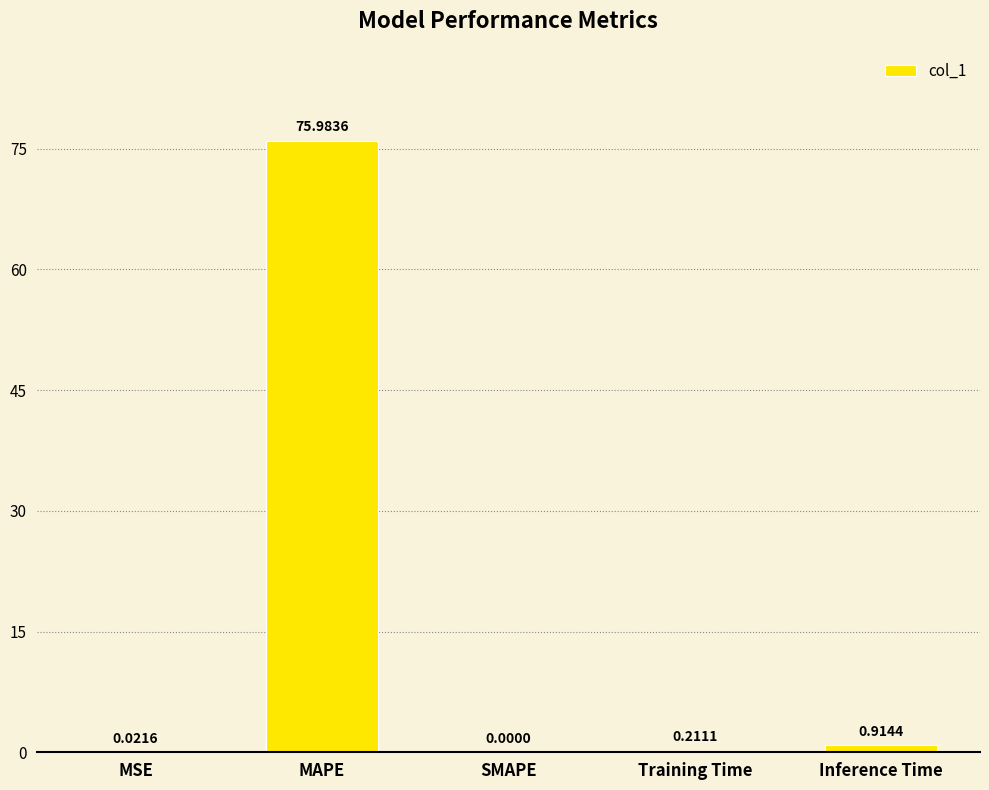

Count the number of categories in the chart.

5